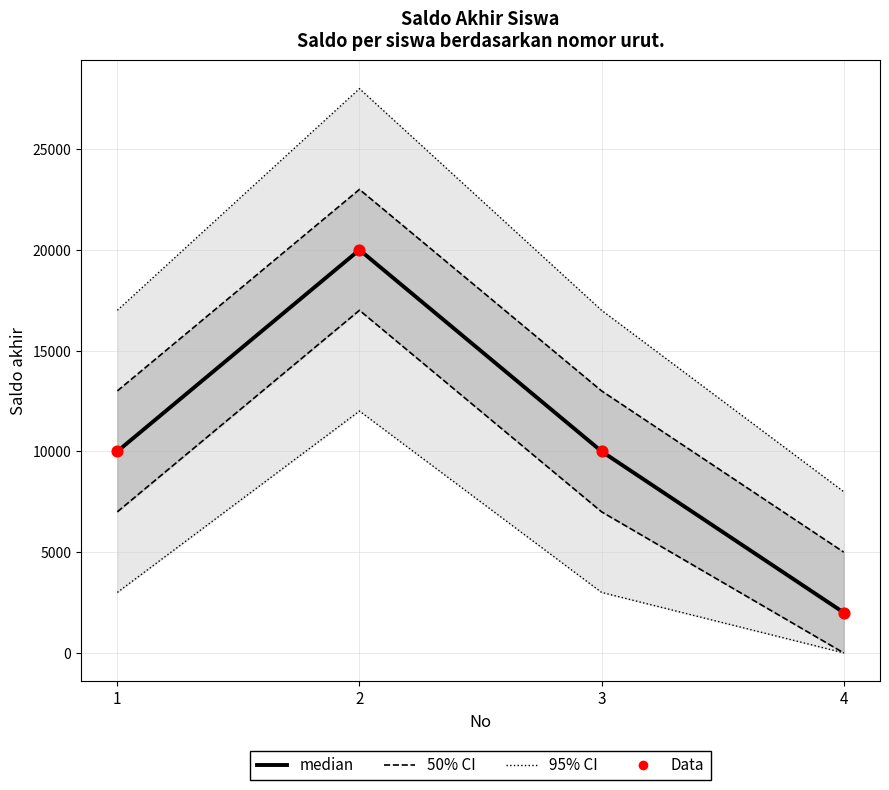

What is the total value across all series at 1?

20000